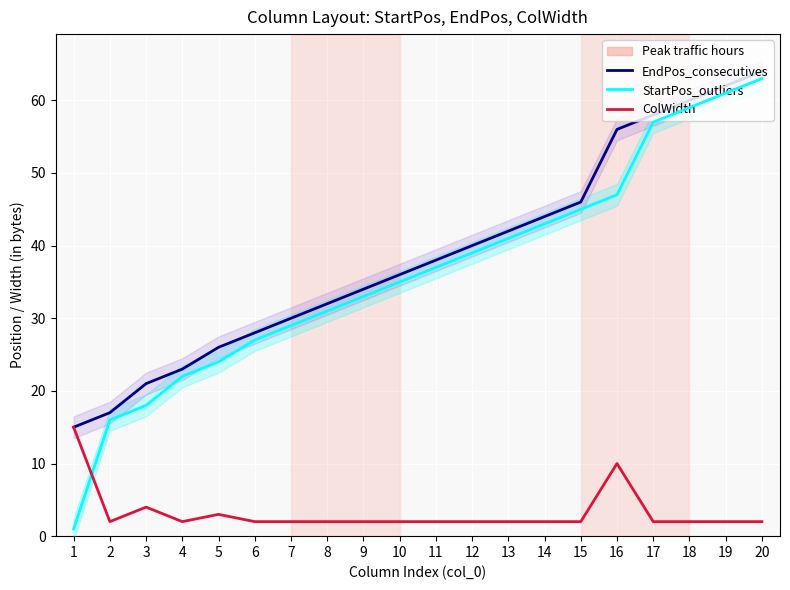

Does the chart display data point markers on the line(s)?

No